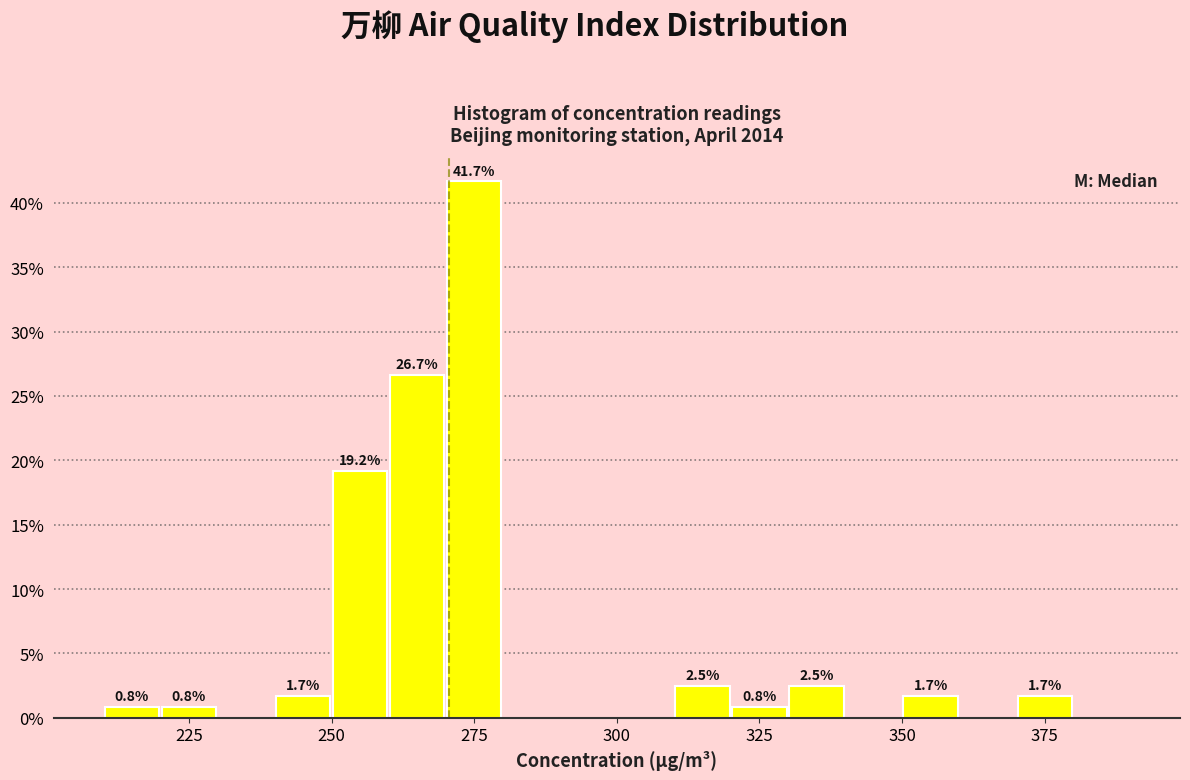

Read against the x-axis, roughly where is the centre of the tallest bar?

275